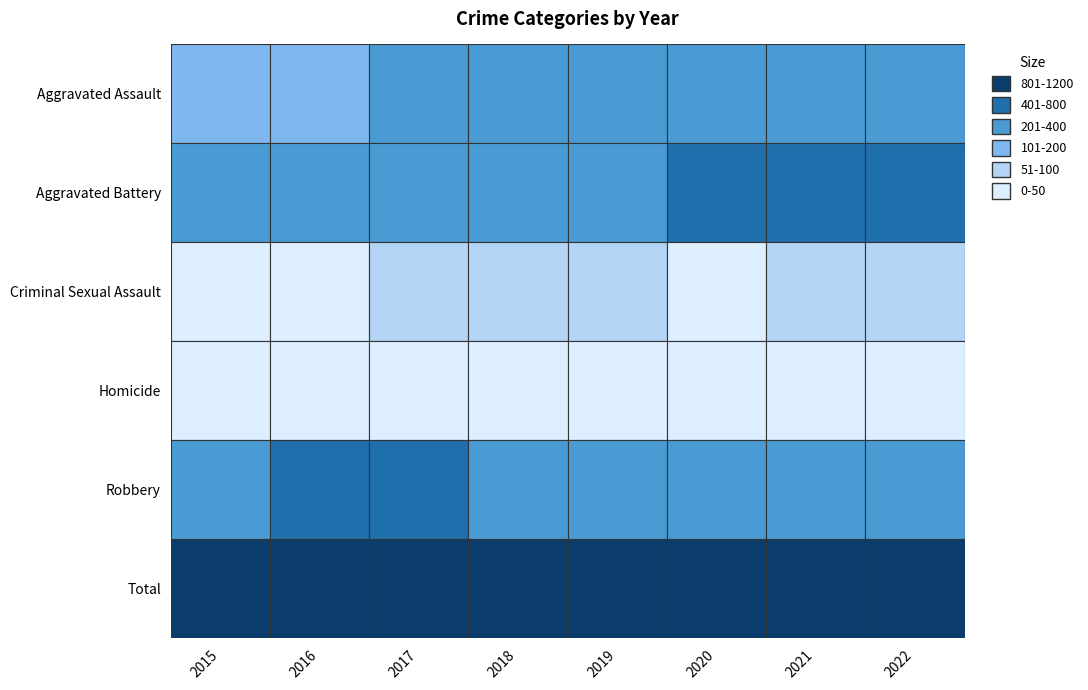

Which category has the highest value in the Homicide series?

2020